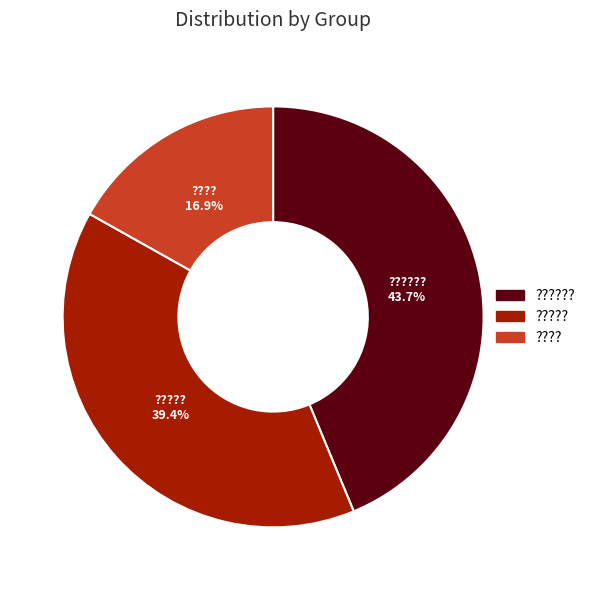

Is there any slice that represents more than half of the pie?

No